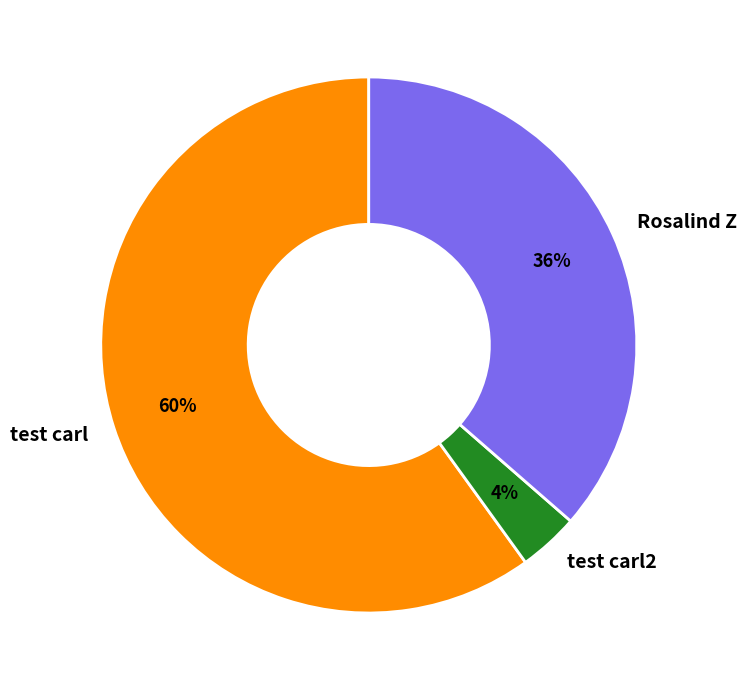

Is the sum of test carl2 and Rosalind Z greater than half?

No